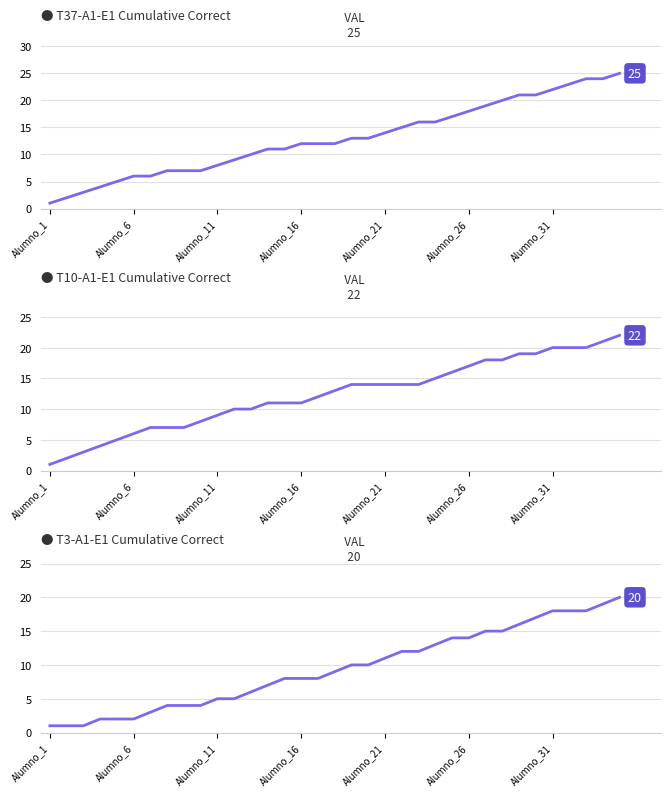

Rank the series by their maximum value, from highest to lowest.

T37-A1-E1 Cumulative Correct, T10-A1-E1 Cumulative Correct, T3-A1-E1 Cumulative Correct